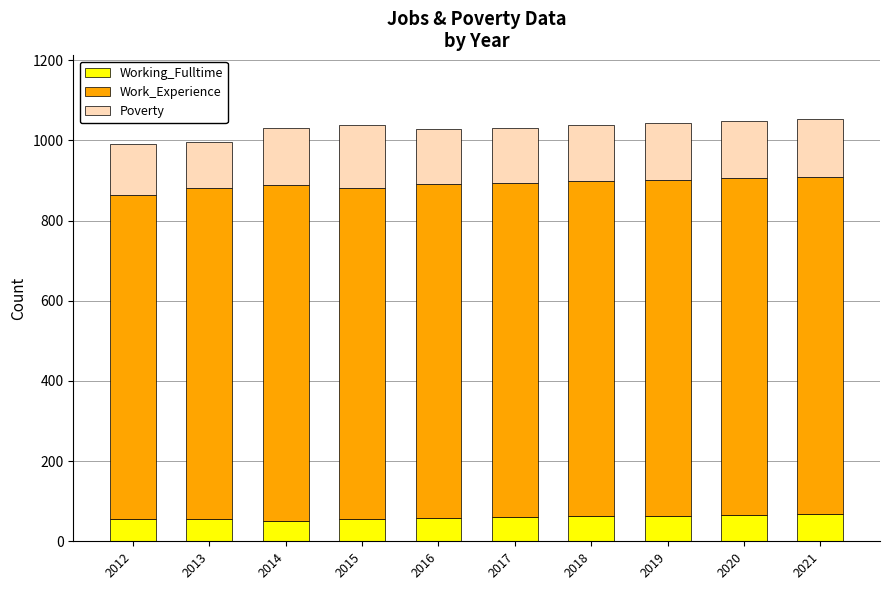

What is the difference between the maximum and minimum values in the Working_Fulltime series?

16